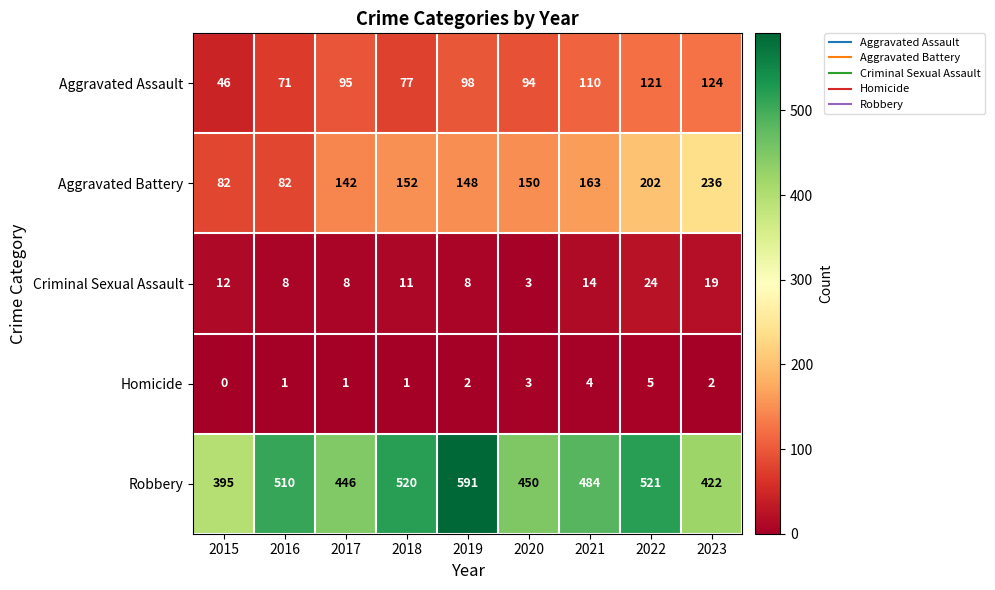

Which category has the highest value in the Aggravated Battery series?

2023